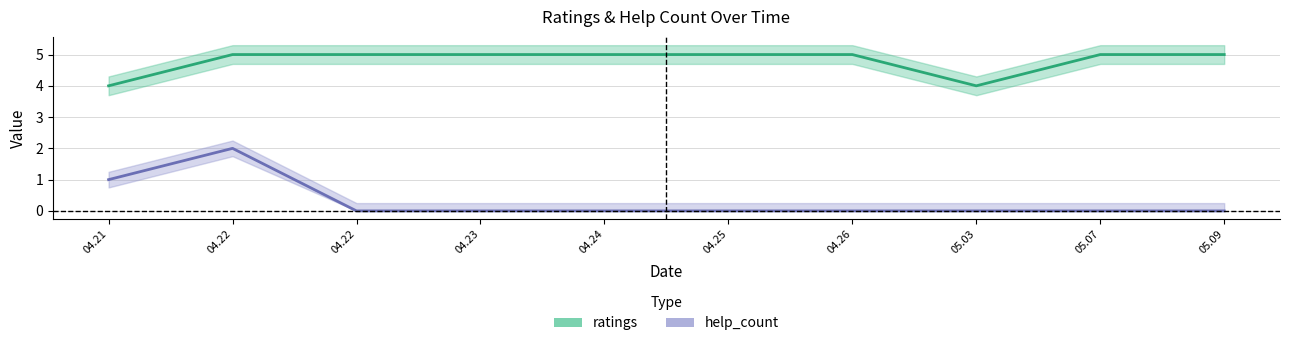

In ratings, how many points are lower than both neighbors (excluding endpoints)?

1